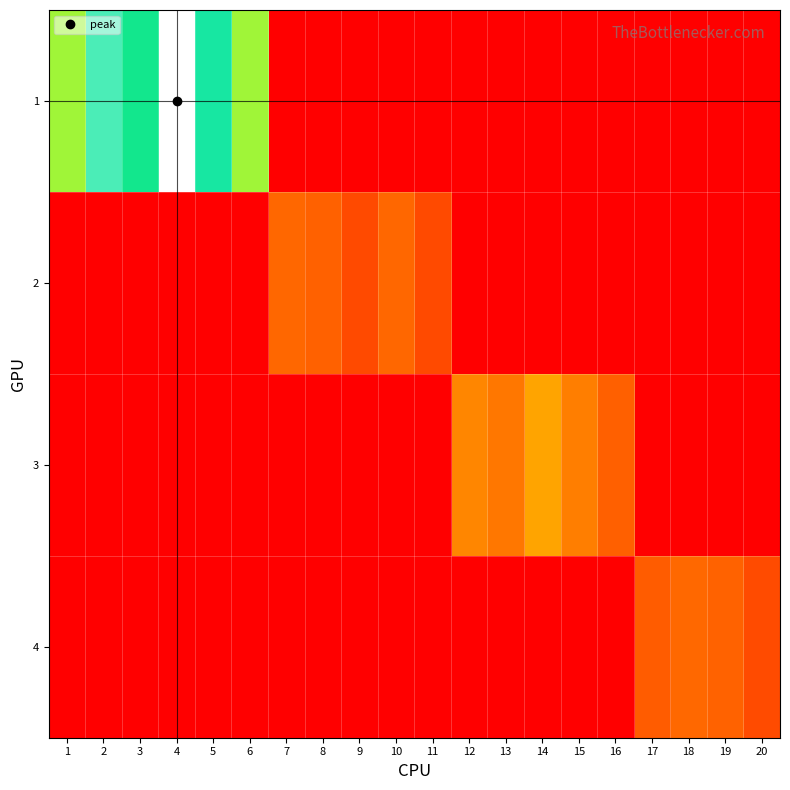

At which category is the sum across all series the highest?

4